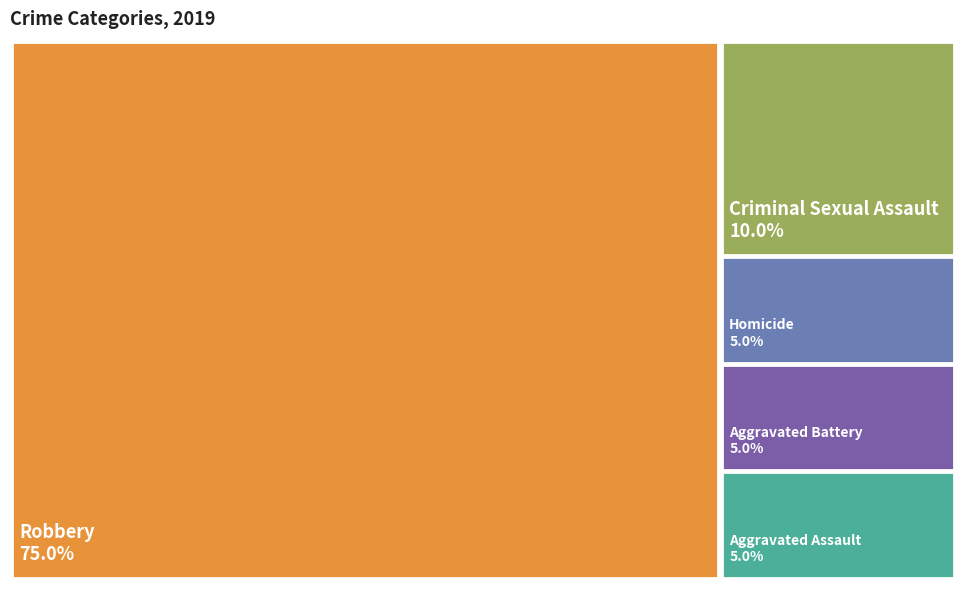

To the nearest percent, what portion does Criminal Sexual Assault represent?

10%